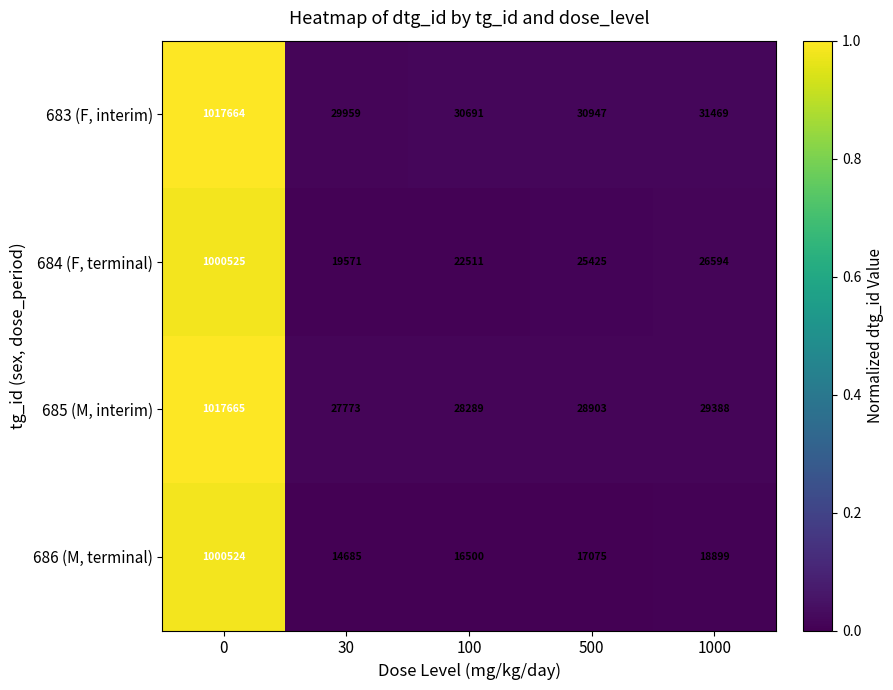

Which series changed the most between 30 and 100?

684 (F, terminal)